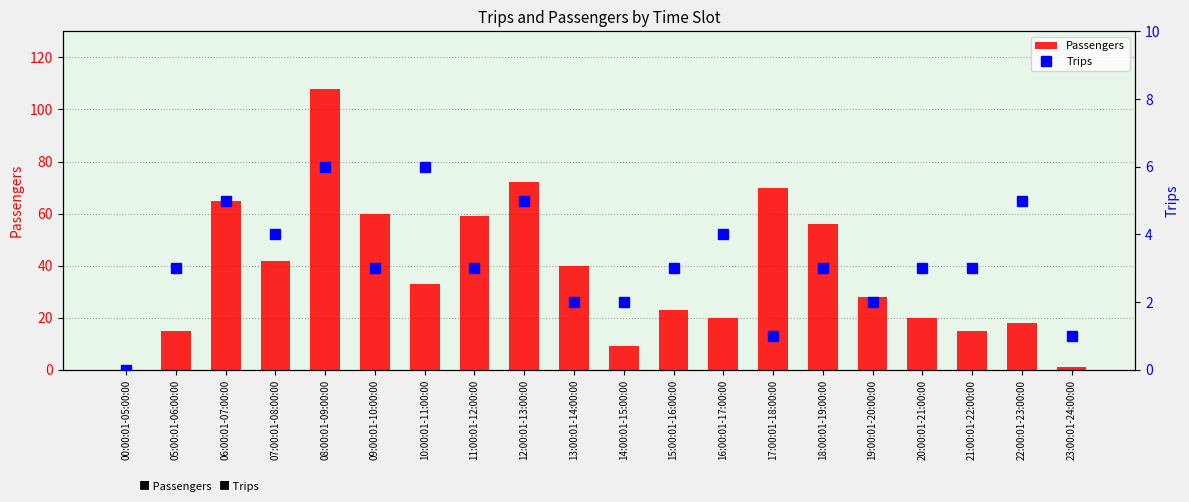

What is the label of the 4th bar from the right?

20:00:01-21:00:00